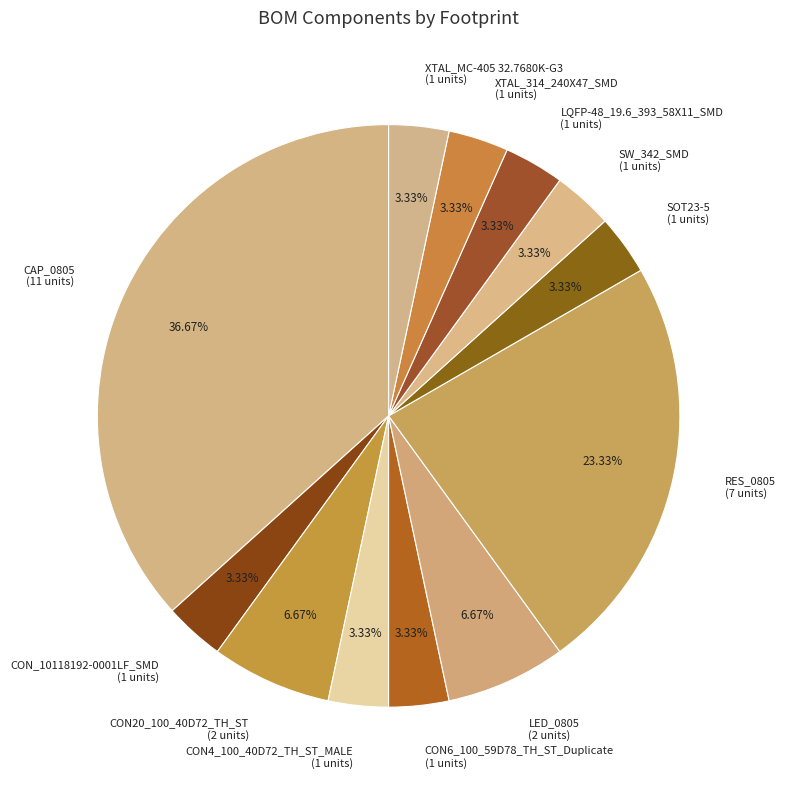

Count the number of slices in the pie.

12